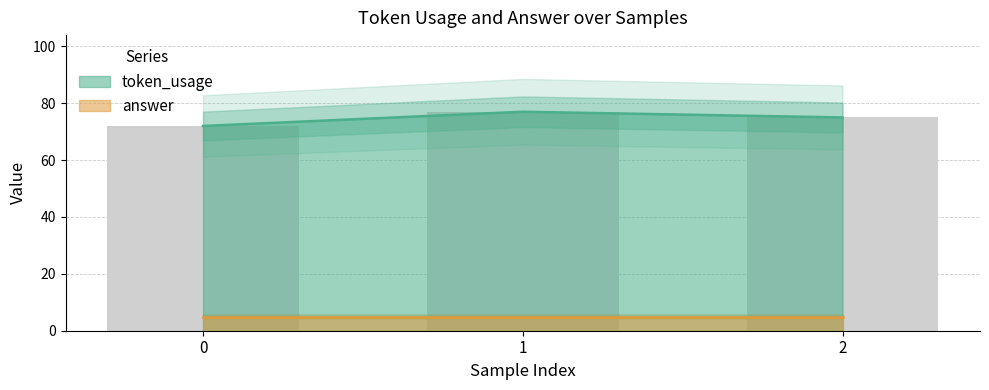

What is the change in value from 1 to 2?

-2